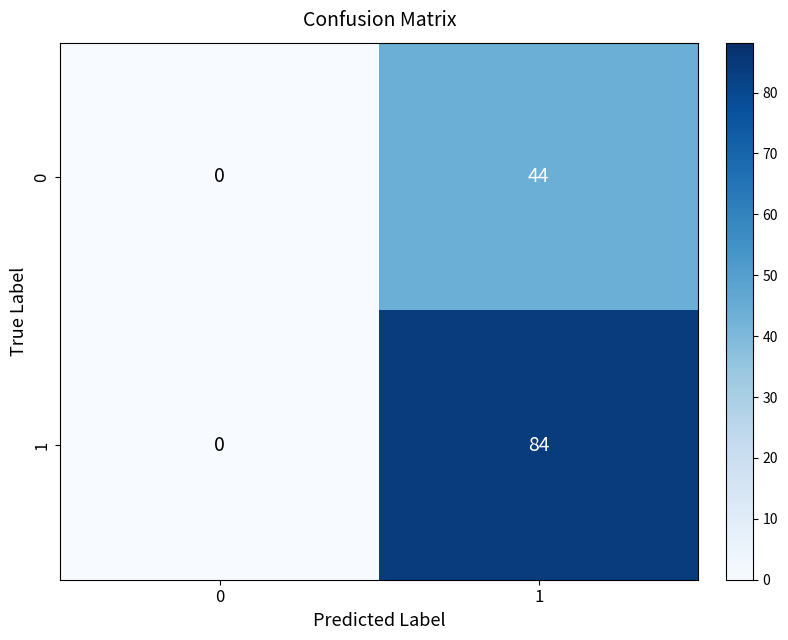

What is the approximate value of 0 at 1, to the nearest 10?

40